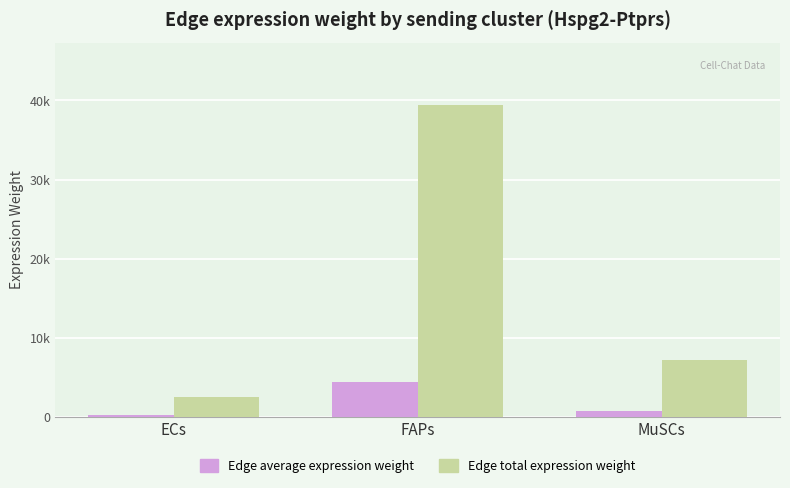

Are the bars grouped side by side (vs. stacked)?

Yes